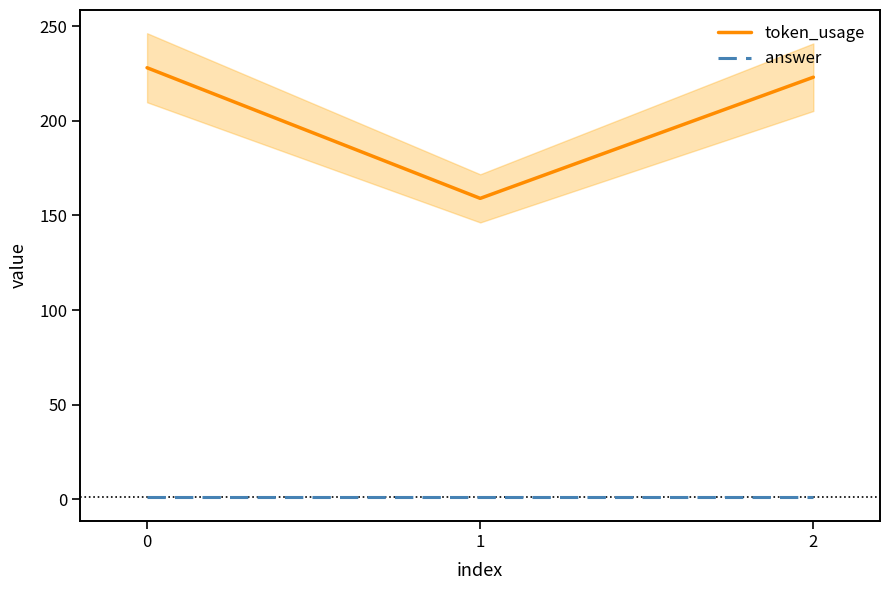

True or false: answer has a value of 1 at 0.

True